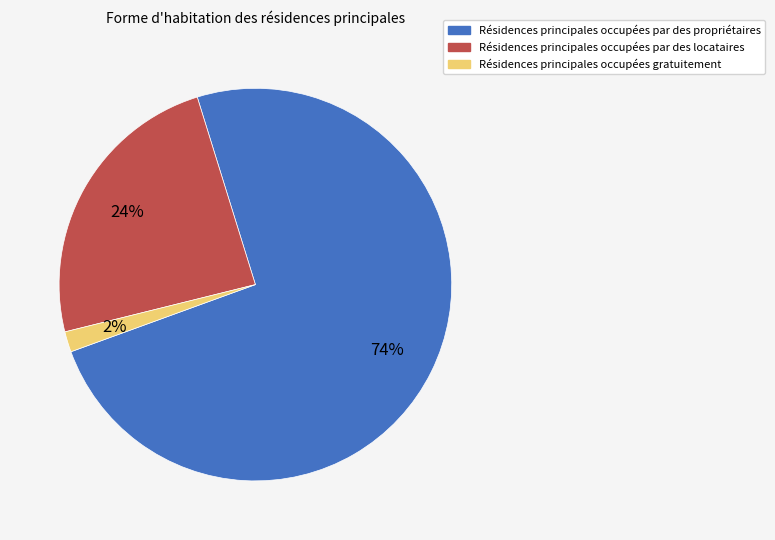

Does any single category account for the majority?

Yes